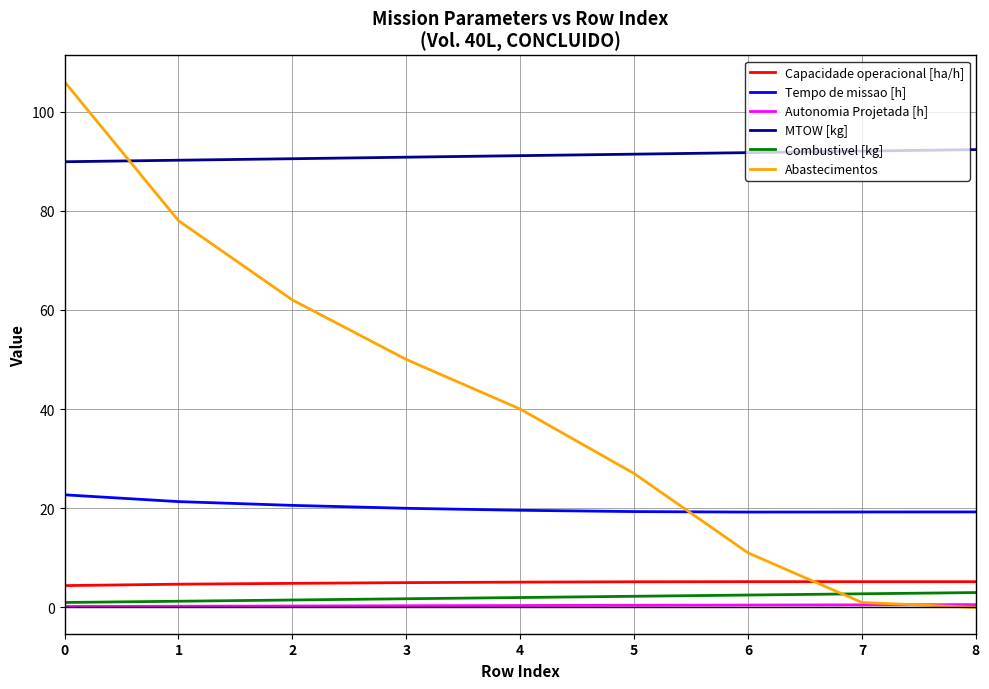

At how many categories does at least one series exceed 50?

9